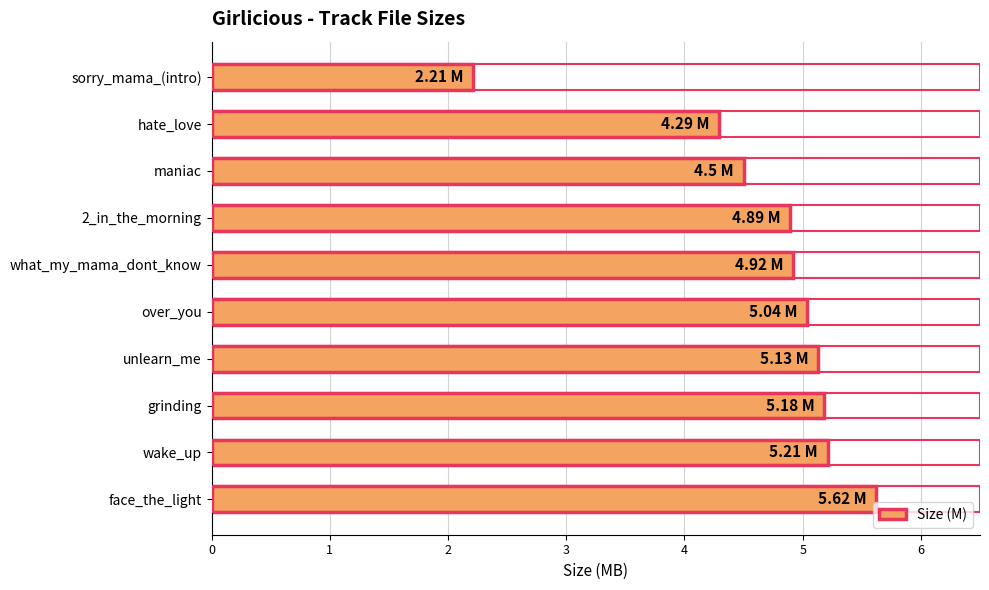

Where is the data nearest to the value 3?

sorry_mama_(intro)